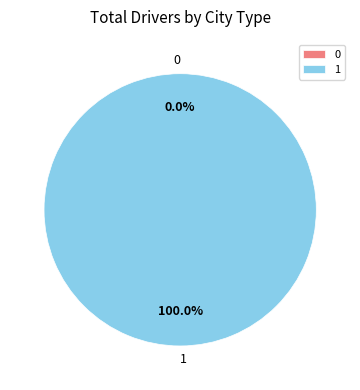

Is 1 the majority of the pie?

Yes